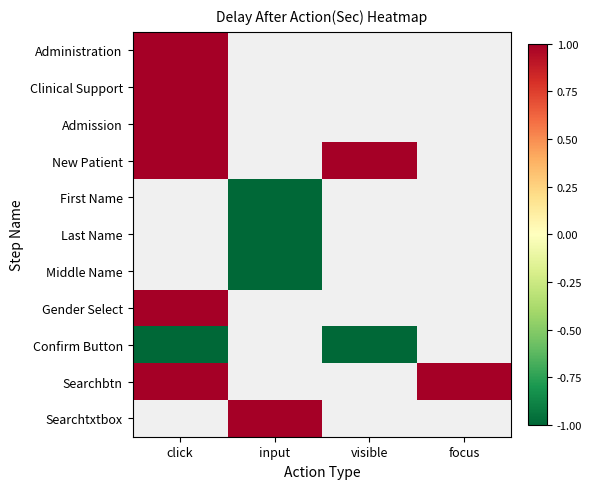

Which has a higher value, focus or click?

click